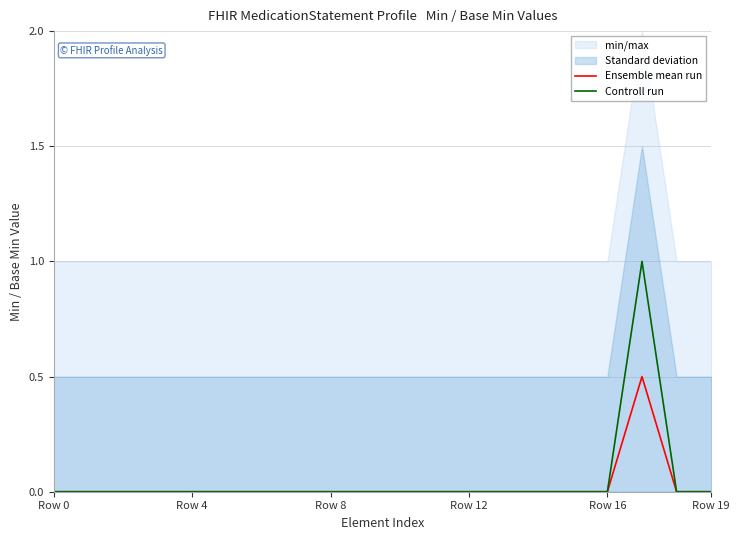

True or false: Controll run and Ensemble mean run intersect in this chart.

False